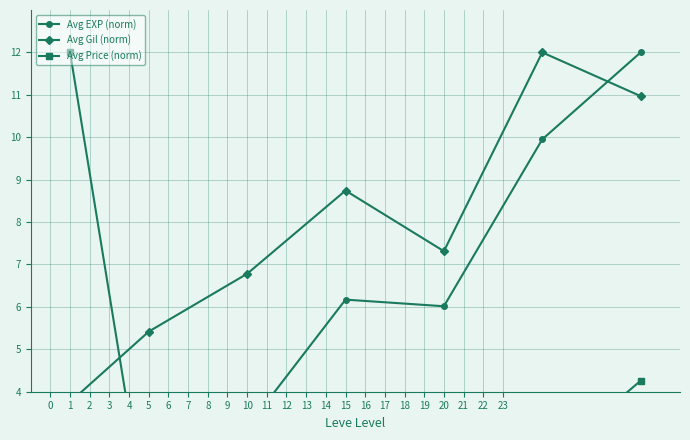

Read the Avg Gil (norm) value at 1.

3.8